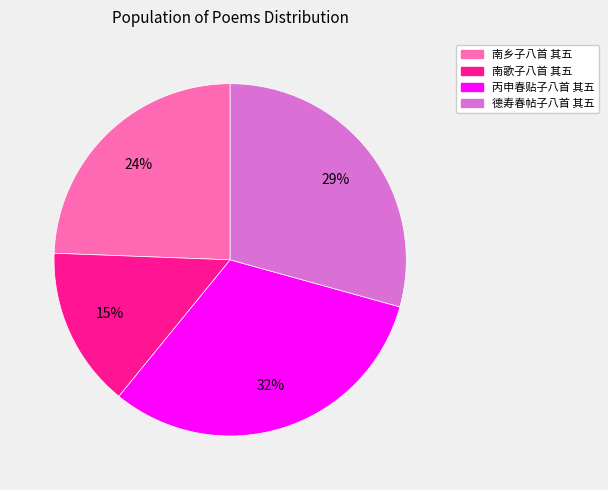

Approximately how many times larger is the value at 德寿春帖子八首 其五 compared to 南乡子八首 其五?

1.2